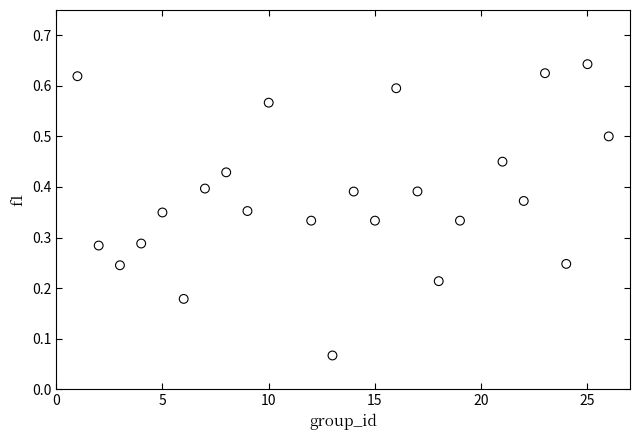

What is the range of X values (max minus min)?

25.0